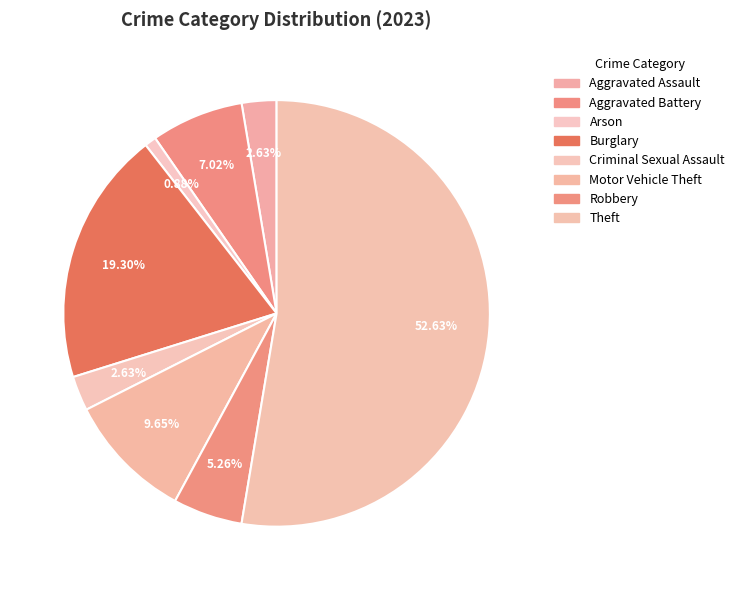

What is the ratio of the value at Criminal Sexual Assault to the value at Motor Vehicle Theft?

0.3